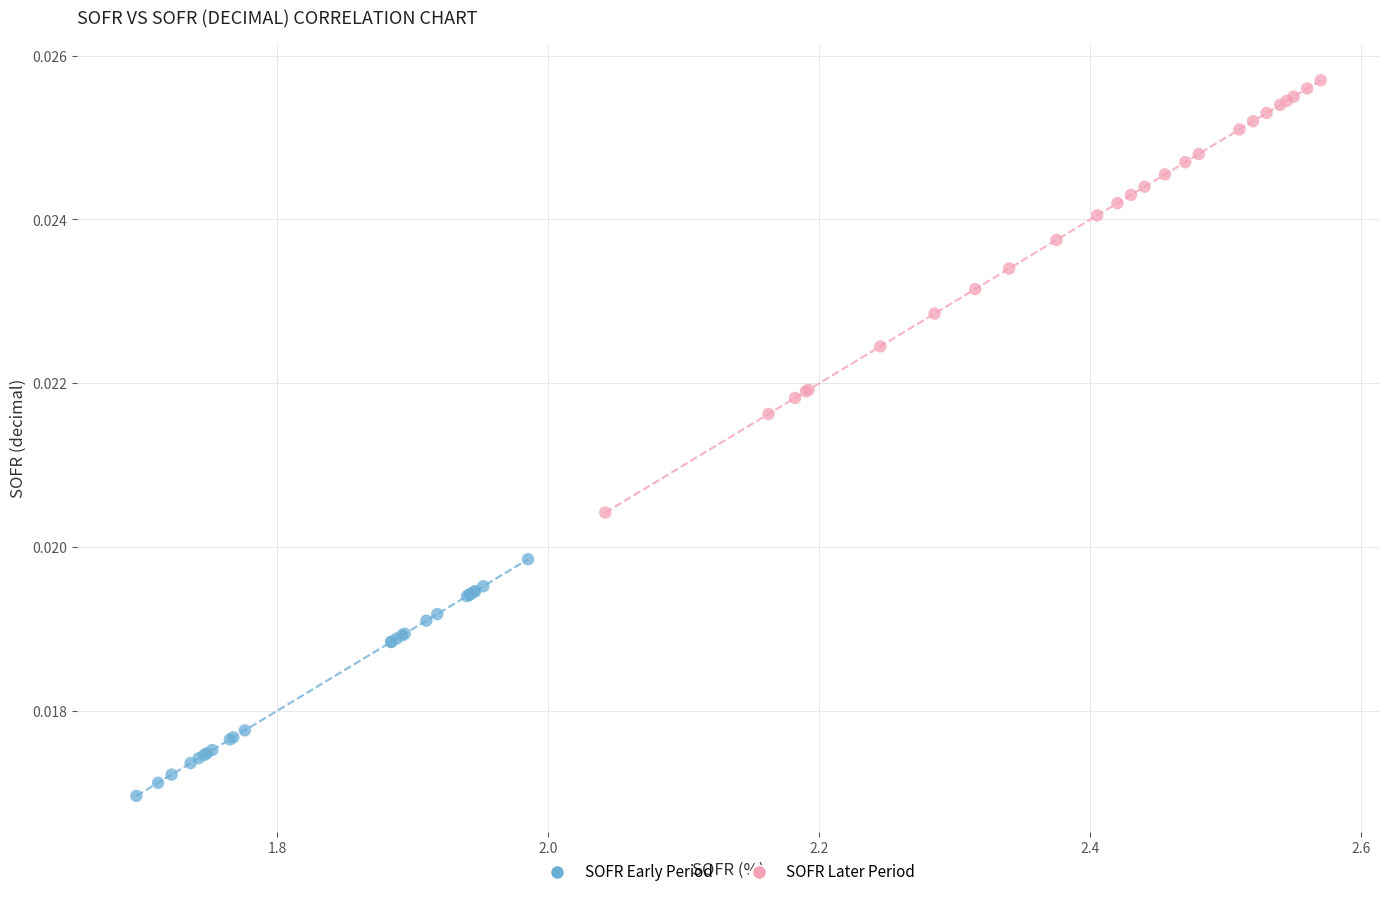

Which series contains the lowest Y value?

SOFR Early Period